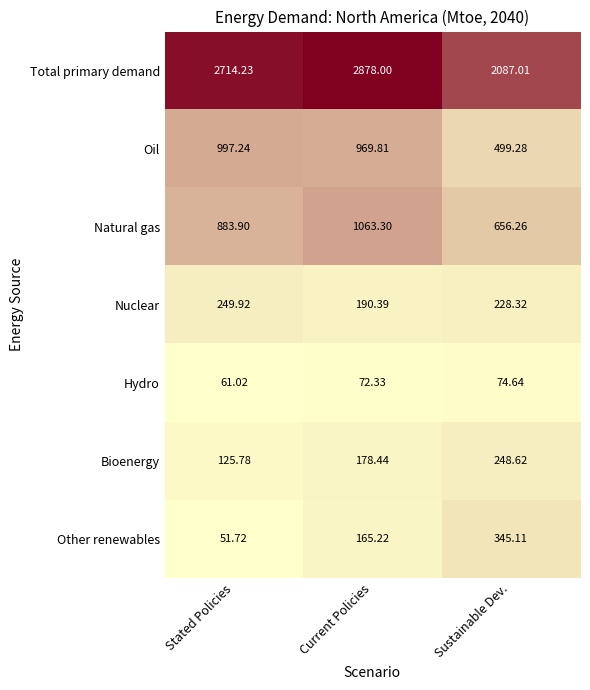

Rank the series at Current Policies from lowest to highest value.

Hydro, Other renewables, Bioenergy, Nuclear, Oil, Natural gas, Total primary demand